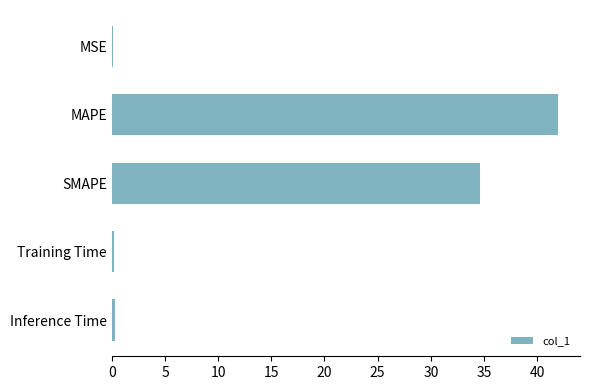

What is the average value?

15.4